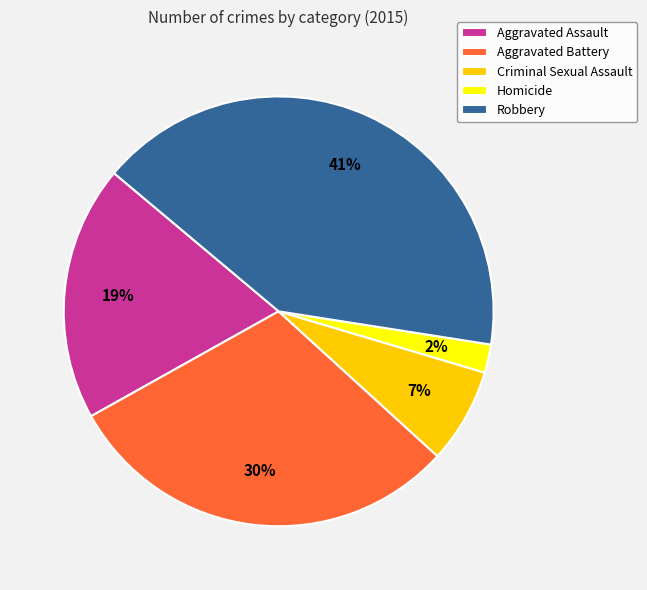

Do Homicide and Robbery together represent more than half of the pie?

No